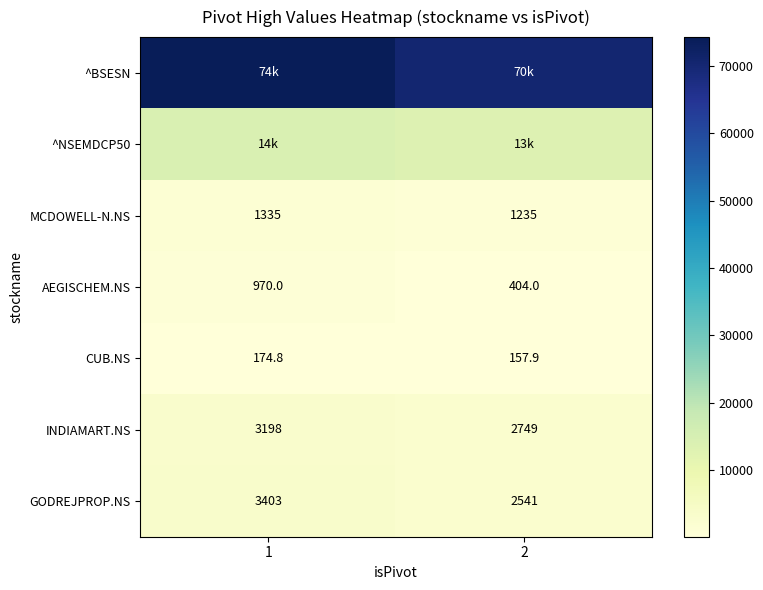

Read the GODREJPROP.NS value at 1.

3402.7